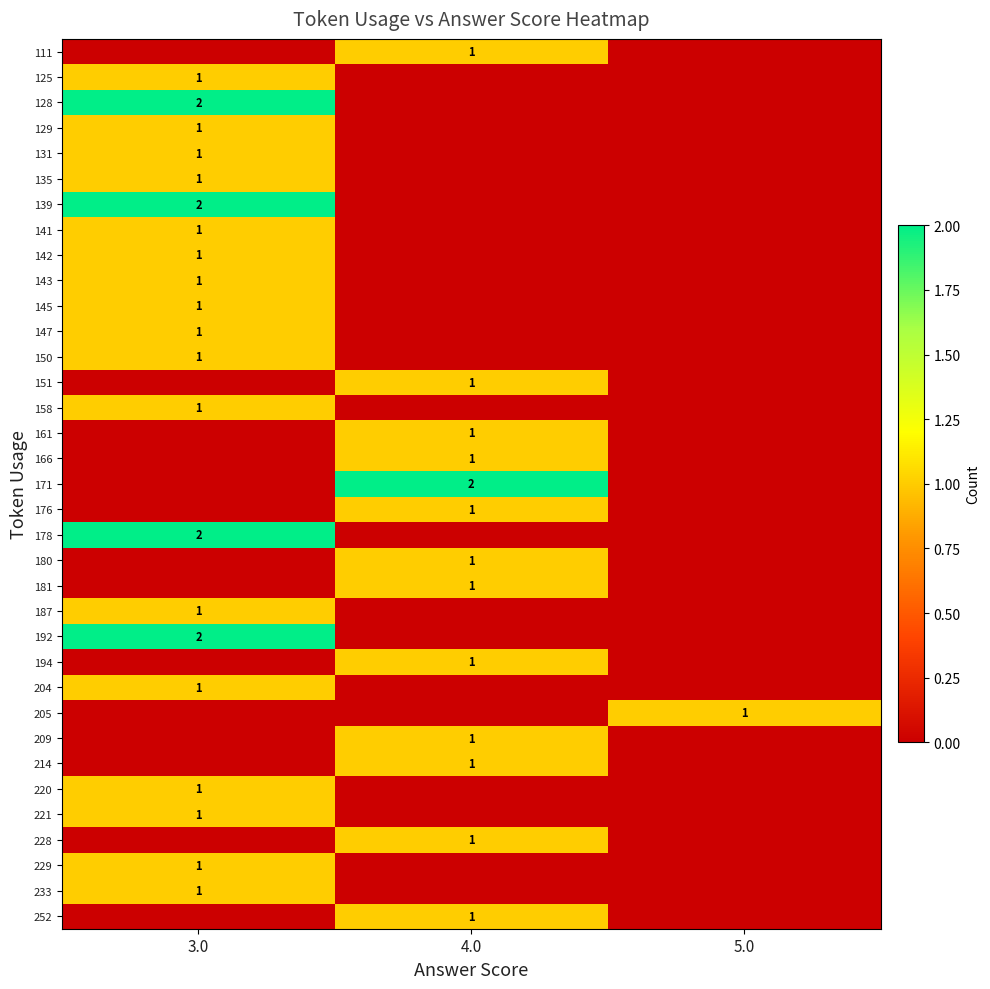

Is it true that 181 equals 1 at 4.0?

True